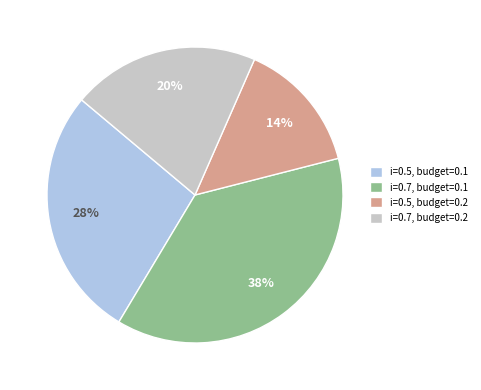

Is it true that i=0.7, budget=0.2 is 6% of the pie?

False